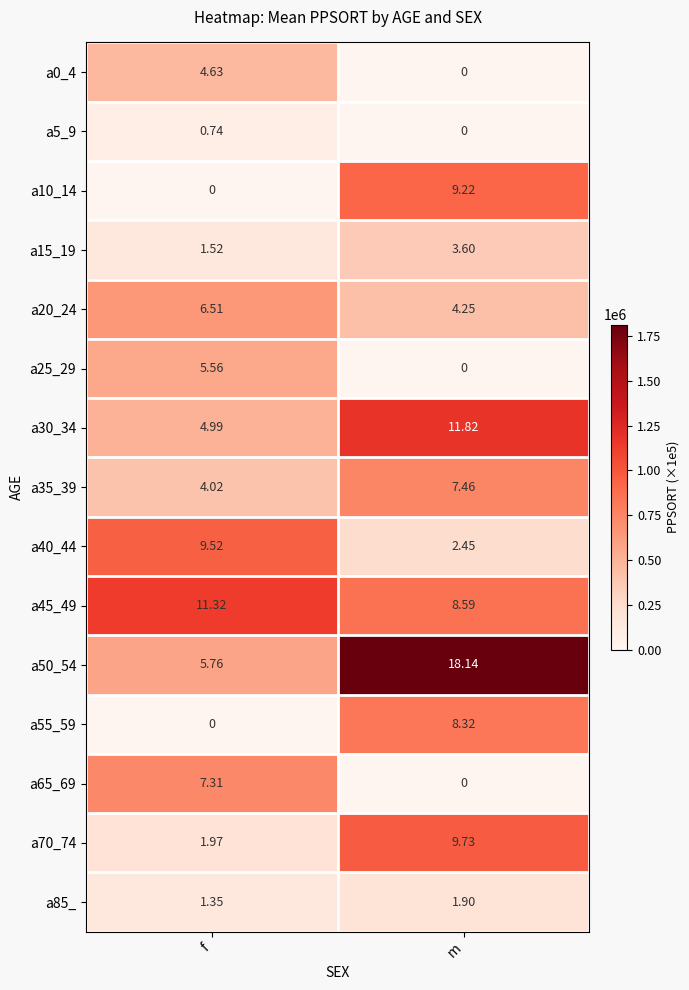

List the labels in order of a85_ value, largest first.

m, f